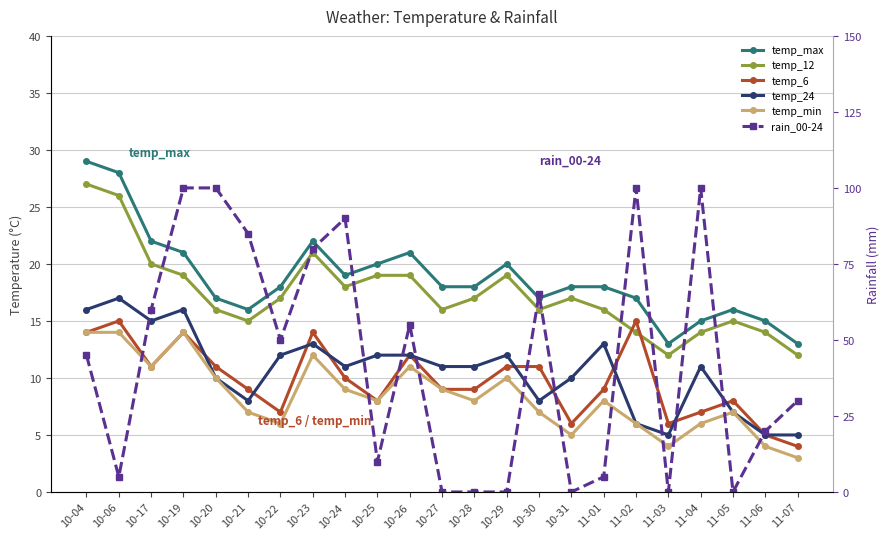

Which has a higher value, 10-25 or 10-21?

10-25